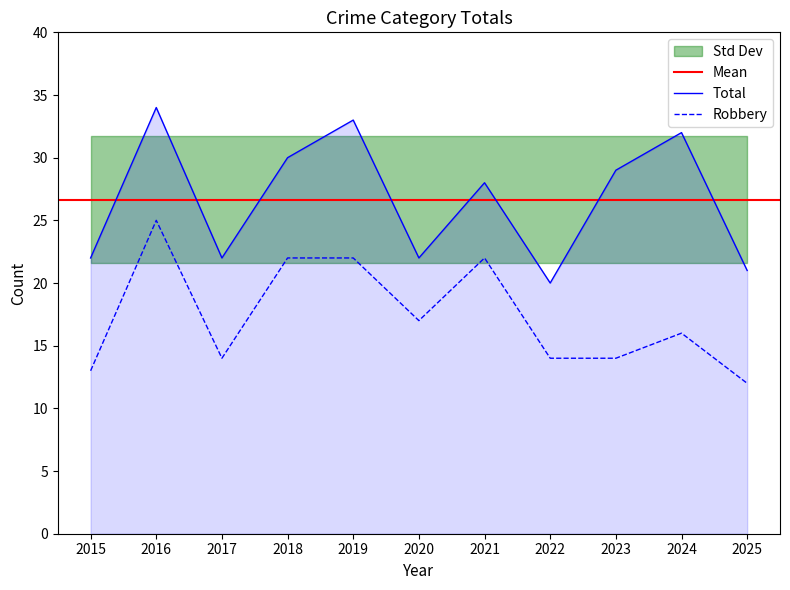

Where does the Robbery series first go above 16?

2016